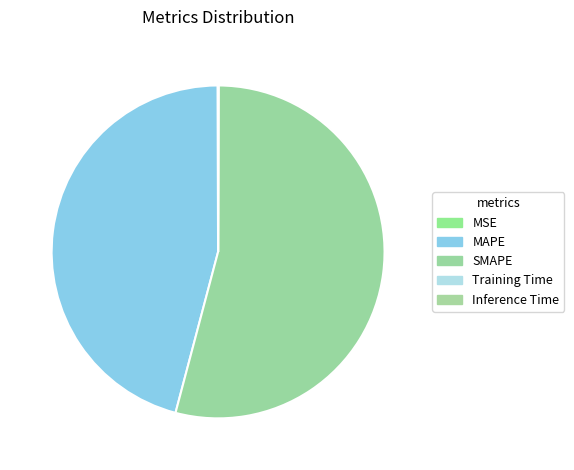

Rank the categories by value from highest to lowest.

SMAPE, MAPE, MSE, Inference Time, Training Time